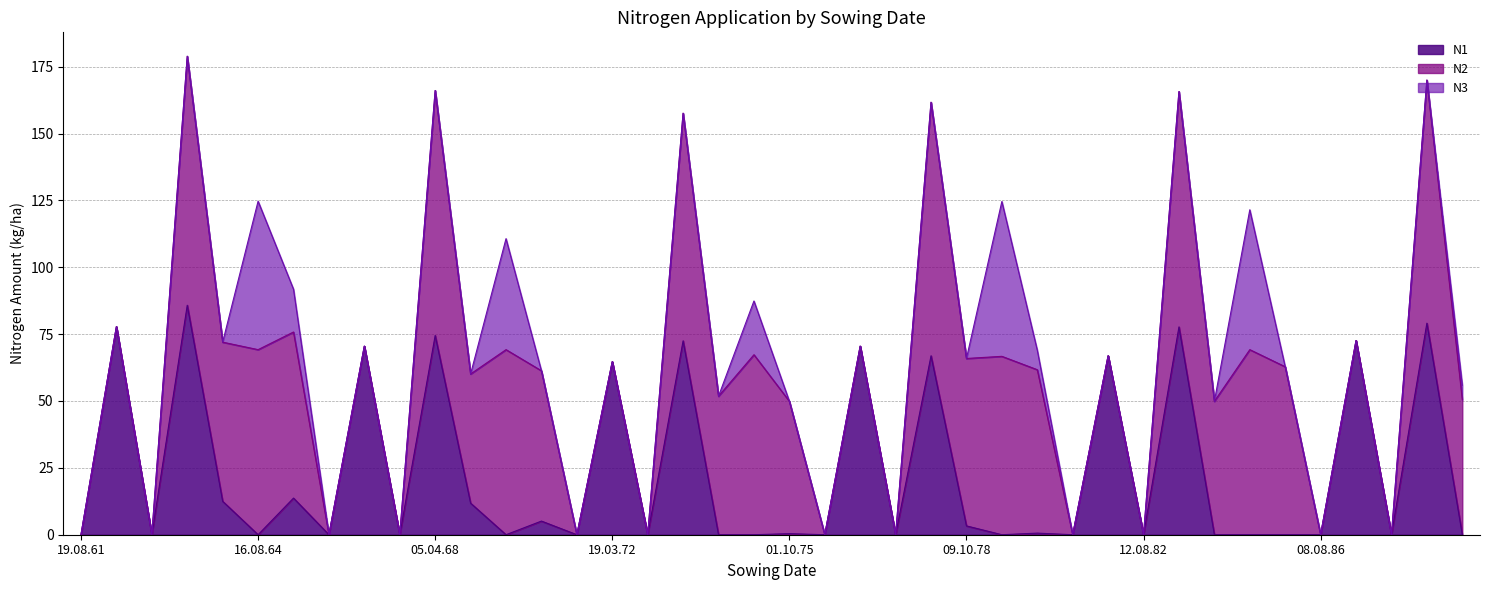

List the series in order of their peak value, lowest first.

N3, N1, N2